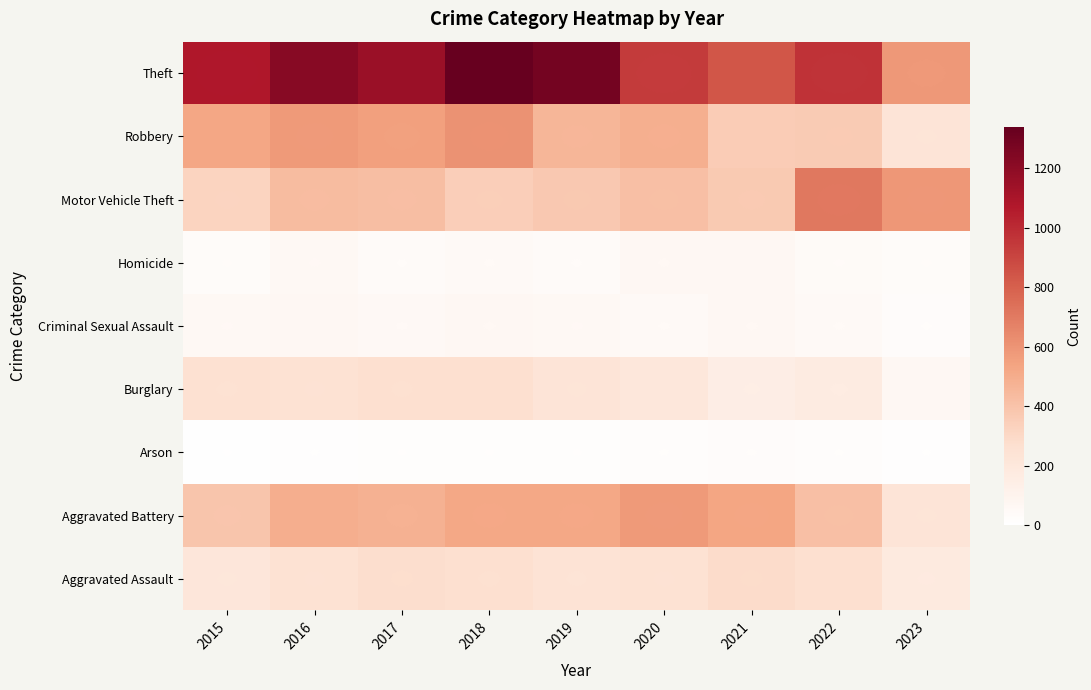

Reading right to left, transcribe all the data shown in this chart.

Aggravated Assault: 2023=181	2022=267	2021=284	2020=249	2019=238	2018=265	2017=276	2016=250	2015=210
Aggravated Battery: 2023=226	2022=416	2021=531	2020=575	2019=521	2018=522	2017=480	2016=492	2015=387
Arson: 2023=13	2022=24	2021=29	2020=26	2019=17	2018=19	2017=18	2016=15	2015=7
Burglary: 2023=72	2022=170	2021=147	2020=207	2019=229	2018=269	2017=264	2016=250	2015=256
Criminal Sexual Assault: 2023=29	2022=49	2021=64	2020=51	2019=60	2018=65	2017=55	2016=69	2015=58
Homicide: 2023=32	2022=47	2021=69	2020=63	2019=40	2018=49	2017=37	2016=59	2015=32
Motor Vehicle Theft: 2023=589	2022=707	2021=369	2020=418	2019=376	2018=350	2017=419	2016=429	2015=321
Robbery: 2023=229	2022=363	2021=356	2020=491	2019=458	2018=608	2017=553	2016=579	2015=527
Theft: 2023=583	2022=968	2021=839	2020=938	2019=1287	2018=1338	2017=1155	2016=1218	2015=1079